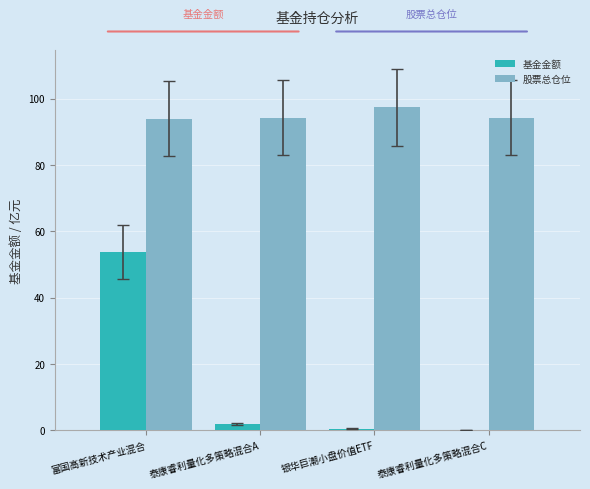

What is the total value across all series at 富国高新技术产业混合?

147.7